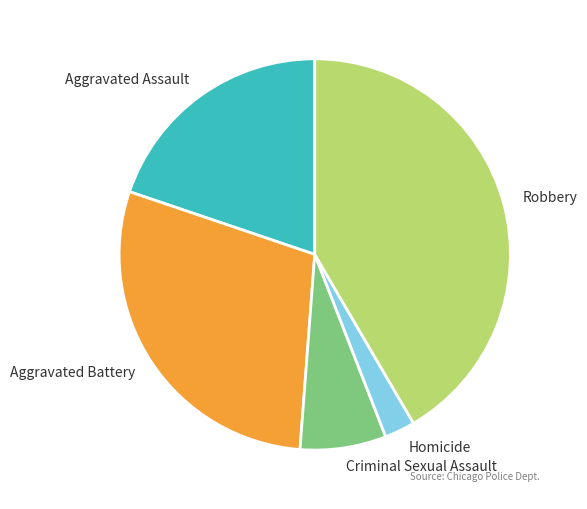

Do Homicide and Criminal Sexual Assault together represent more than half of the pie?

No